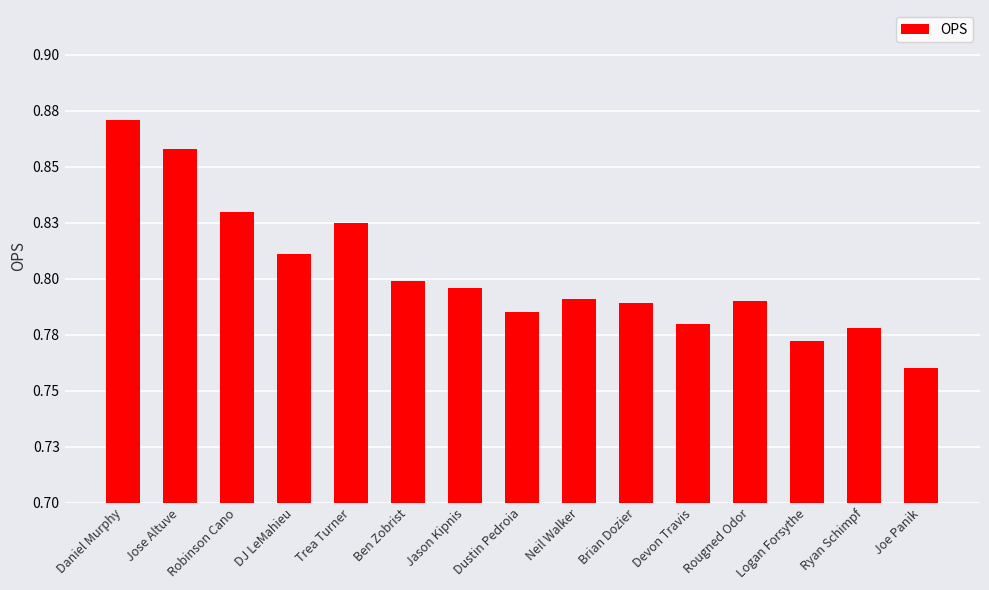

Are the bars horizontal?

No